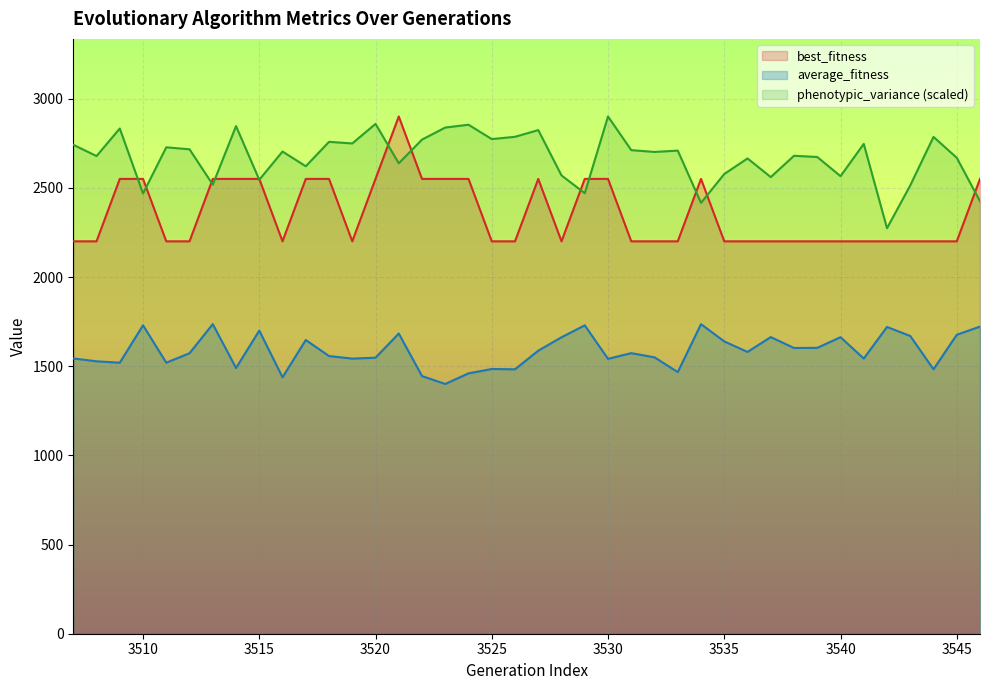

Which category has the lowest value in the phenotypic_variance series?

3542